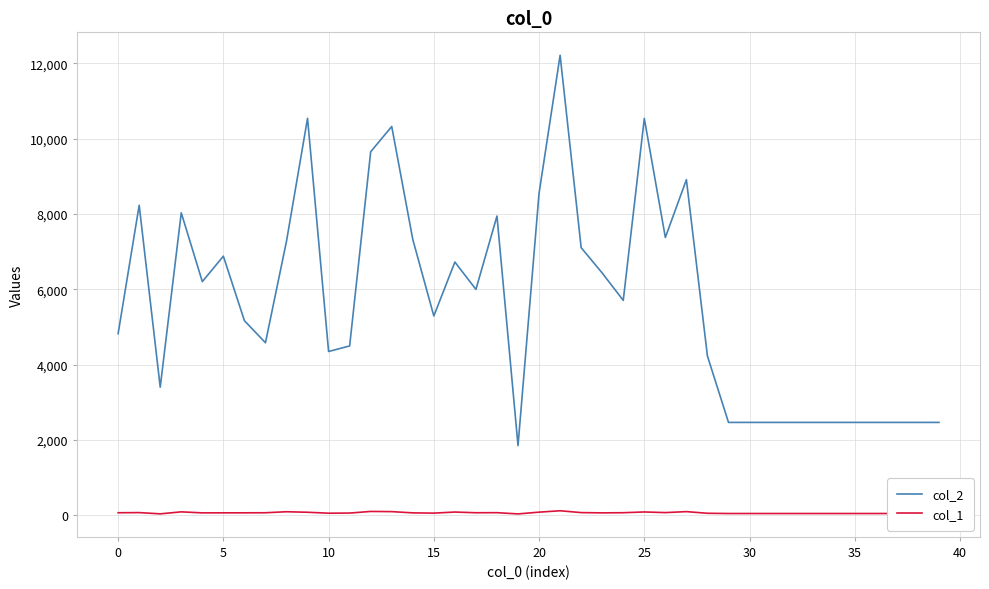

What is the maximum value shown in the chart?

12217